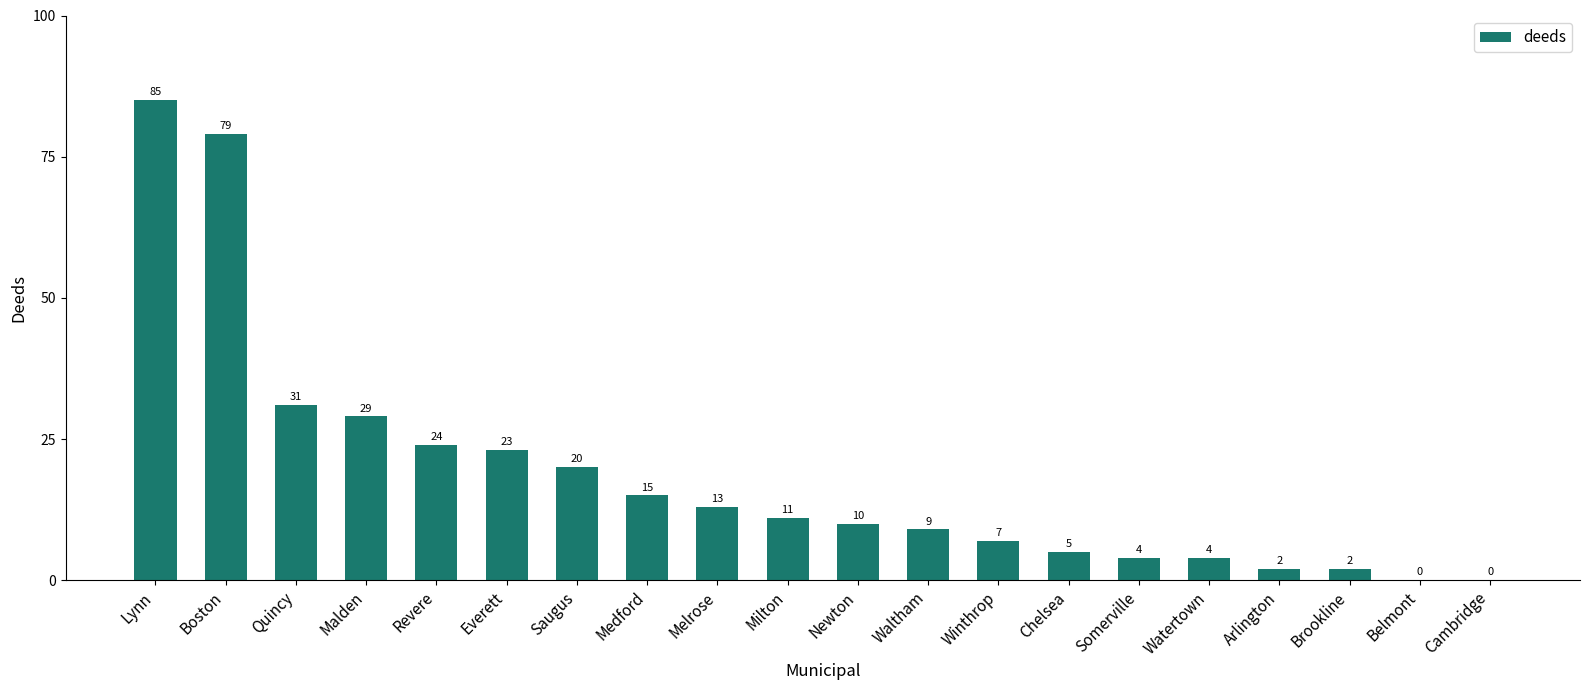

What is the sum of the values at Medford and Malden?

44